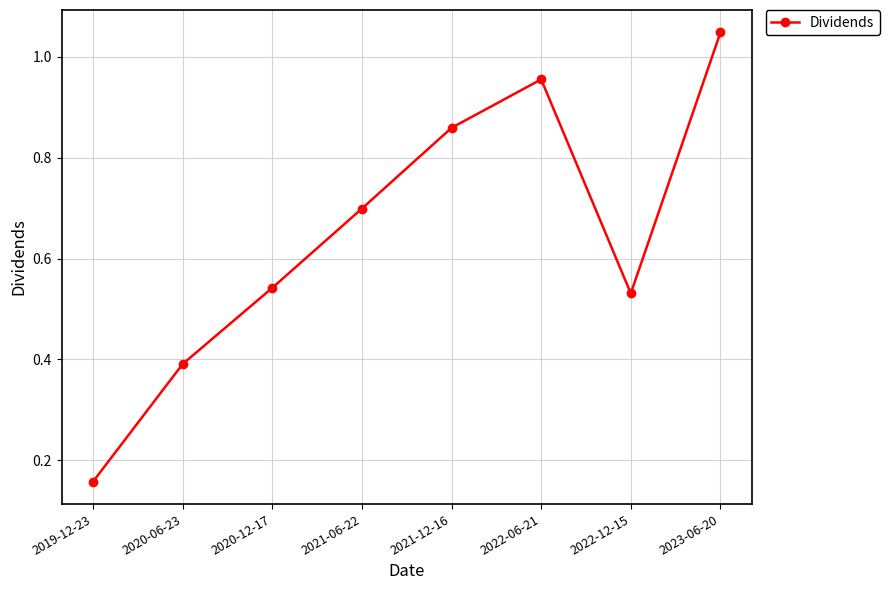

What is the label of the 6th point from the left?

2022-06-21